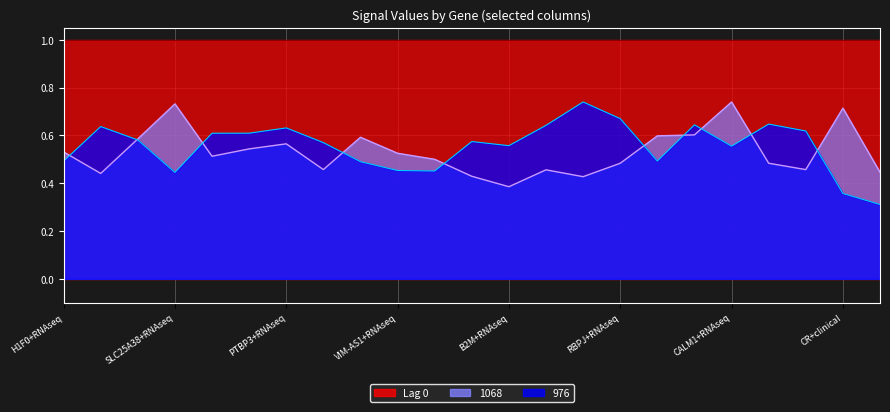

At which category does the chart reach its minimum across all series?

MCFD2+RNAseq